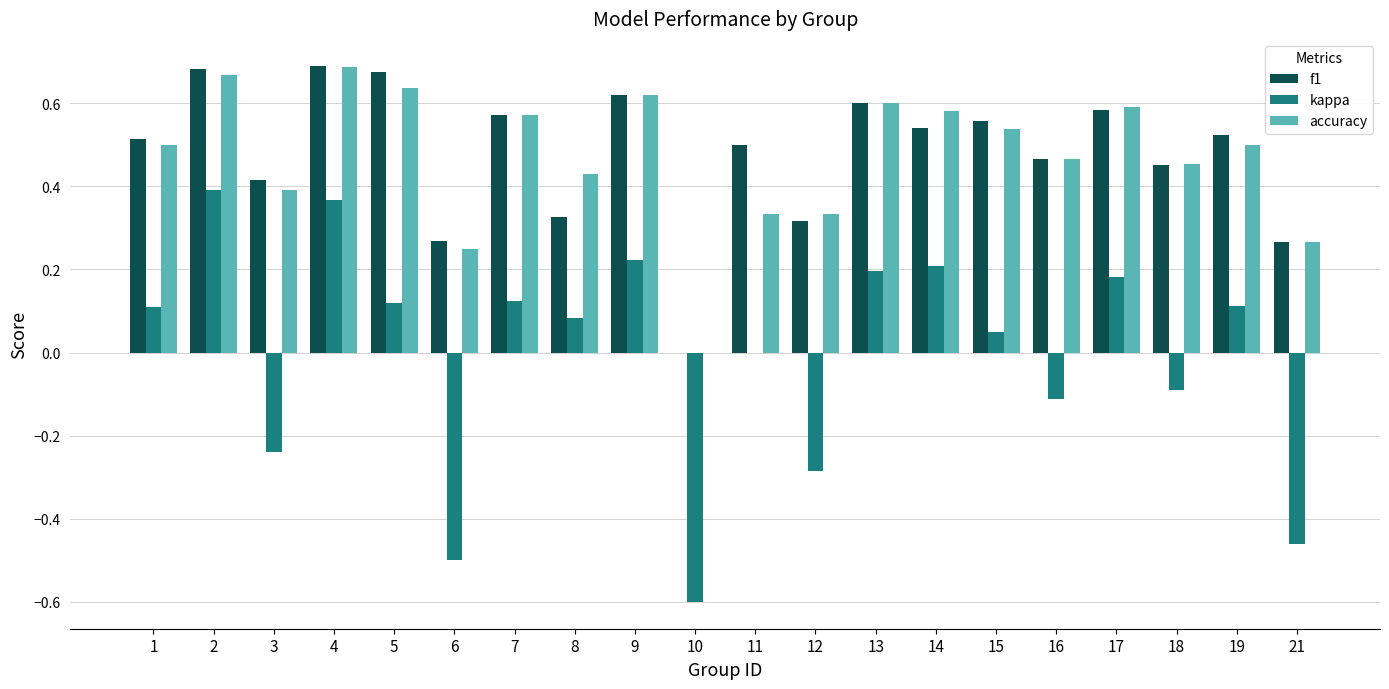

Is the value of kappa at 13 greater than the value of accuracy at 14?

No